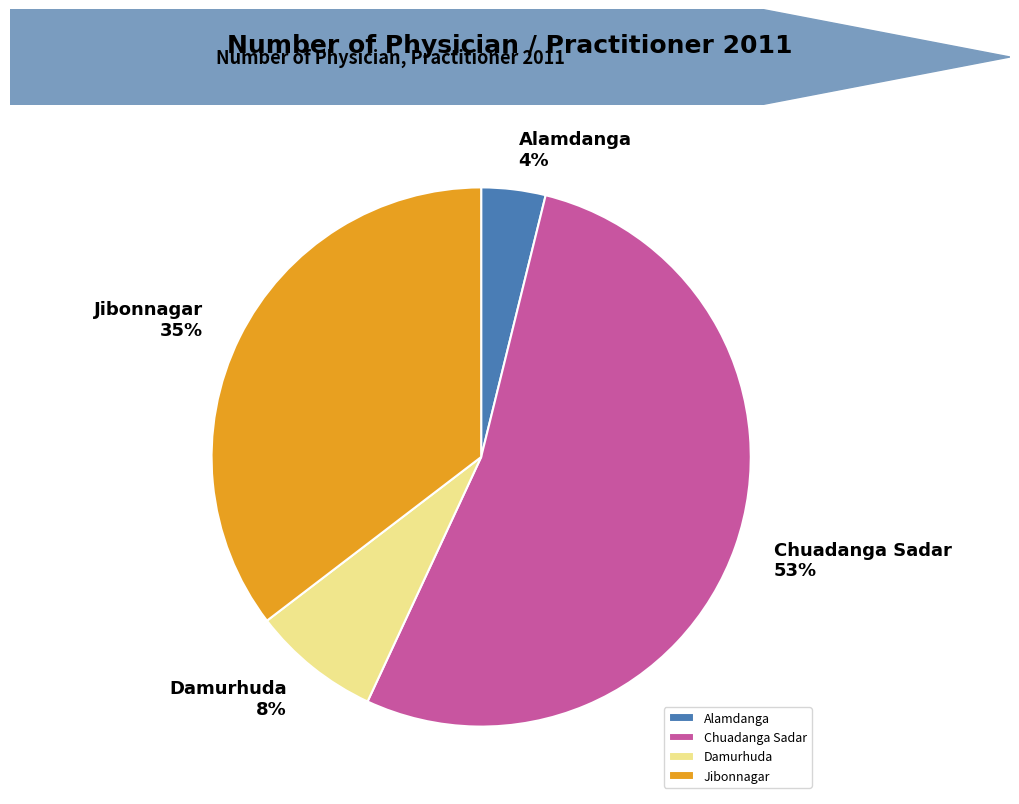

To the nearest percent, what is the difference between the Alamdanga and Chuadanga Sadar slice percentages?

49%